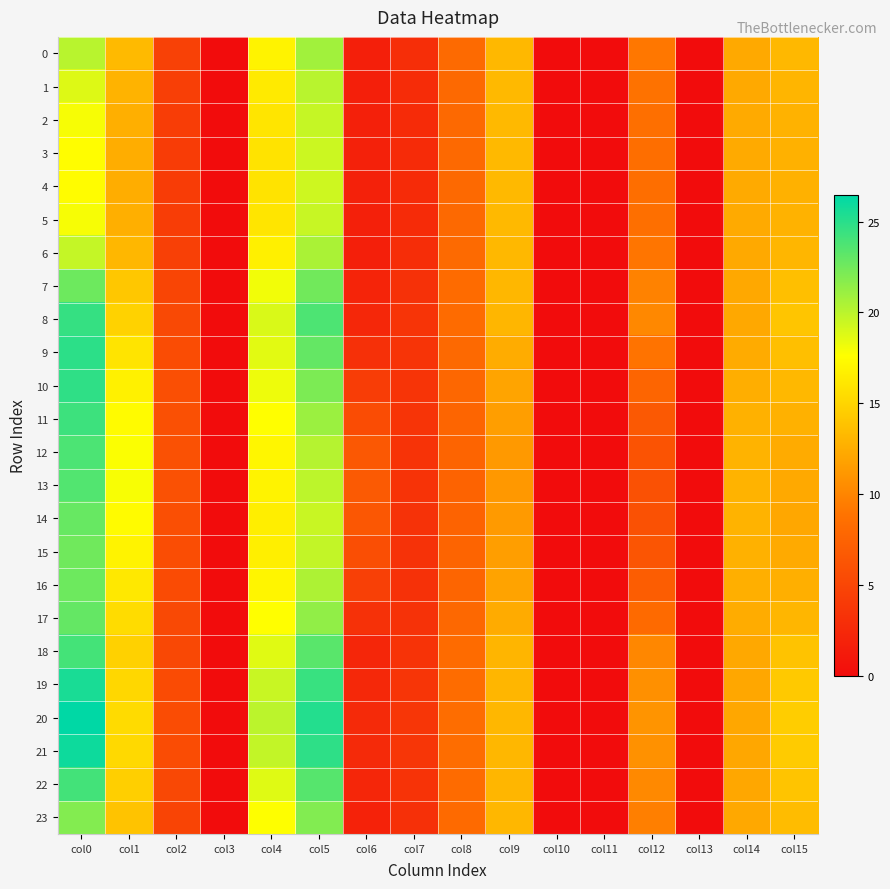

How many distinct data groups are displayed?

24